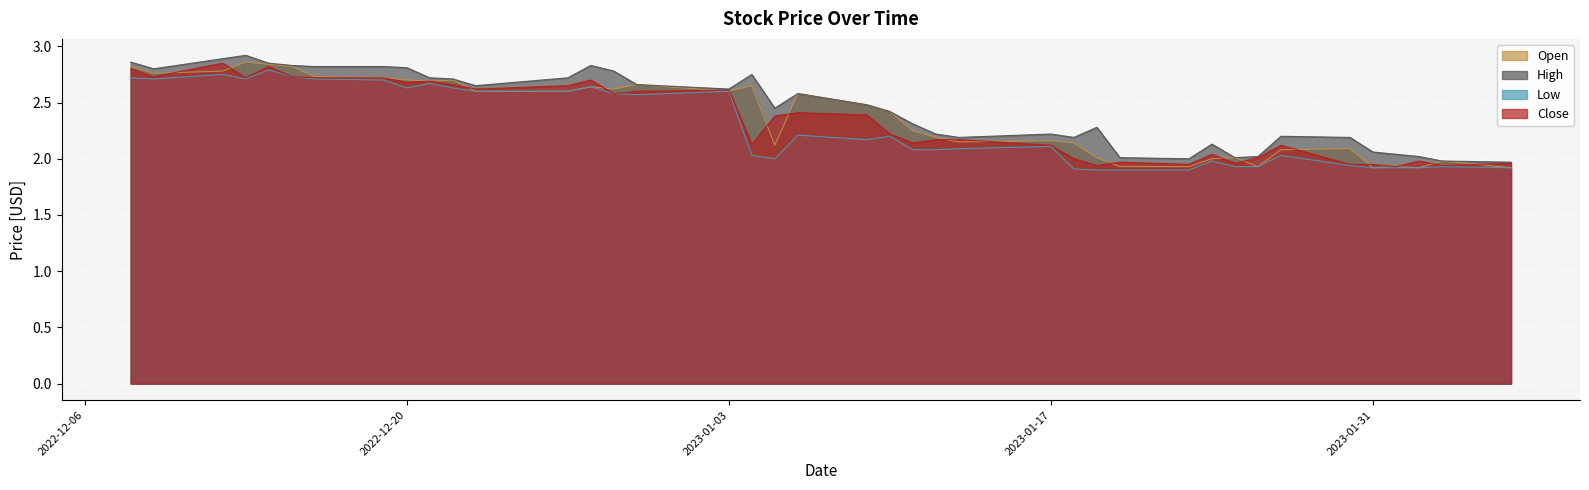

How many lines are shown in the chart?

4